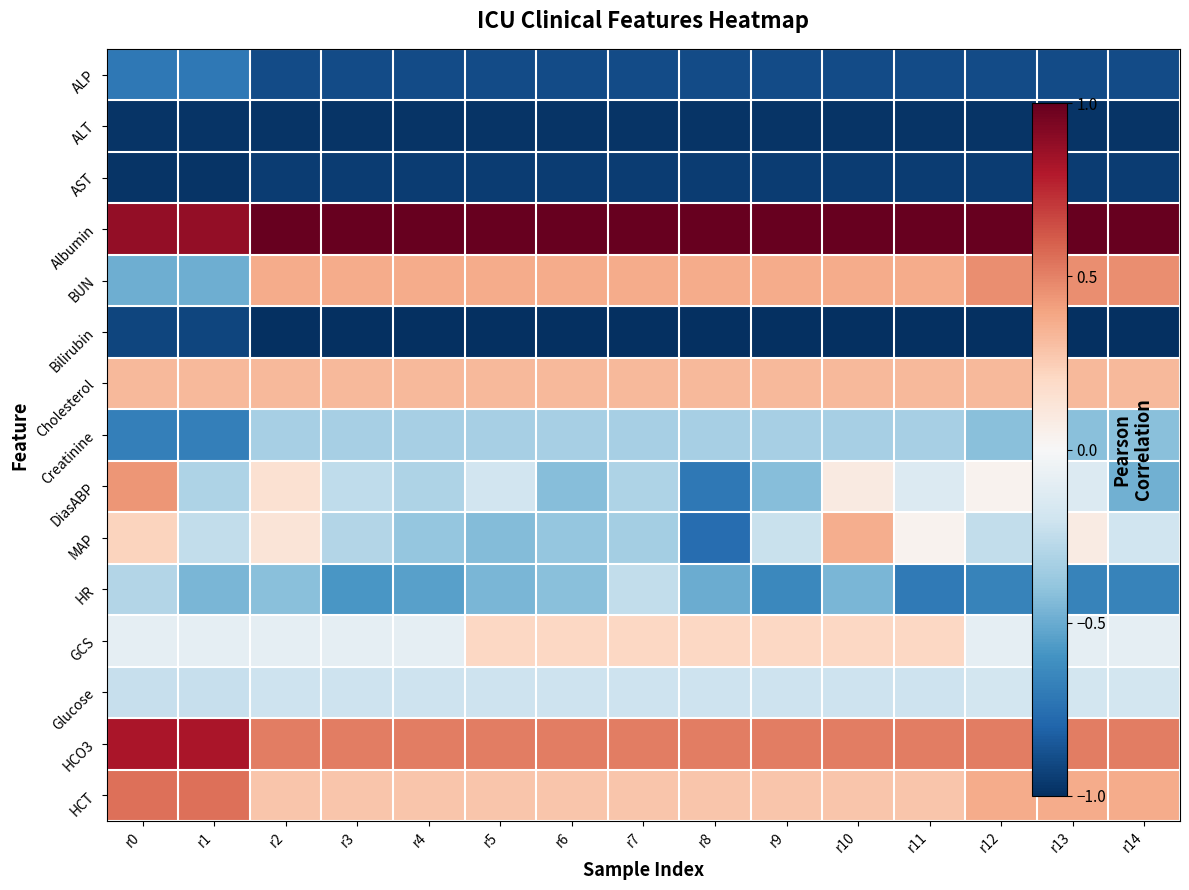

List the series in order of their peak value, lowest first.

ALT, AST, Bilirubin, ALP, Creatinine, HR, Glucose, GCS, Cholesterol, MAP, DiasABP, BUN, HCT, HCO3, Albumin